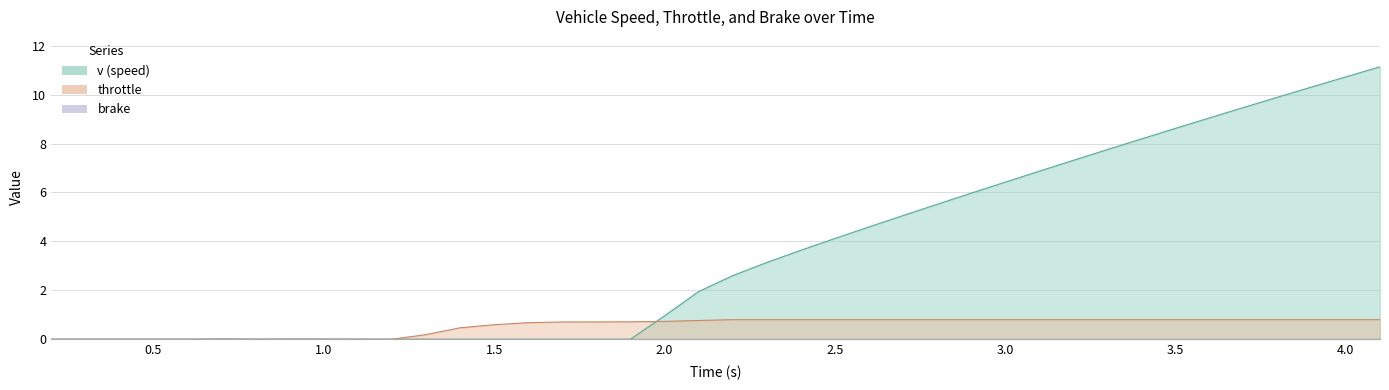

At how many categories does at least one series exceed 4?

17